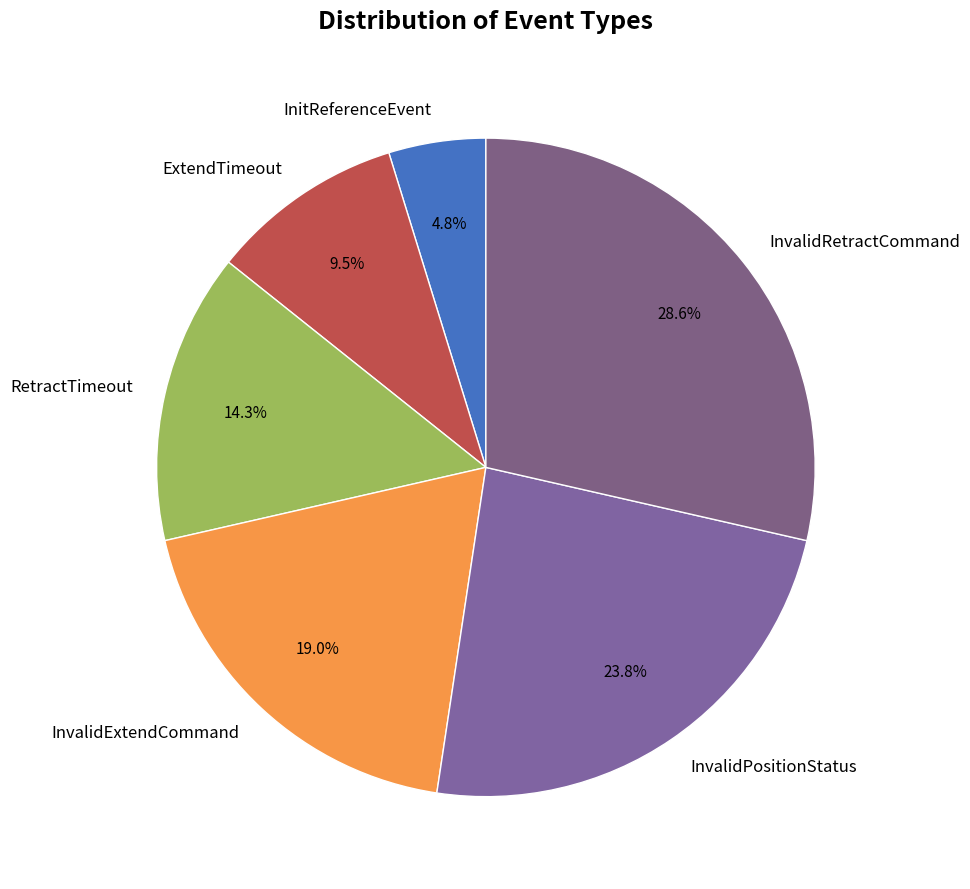

How many slices are in this pie chart?

6